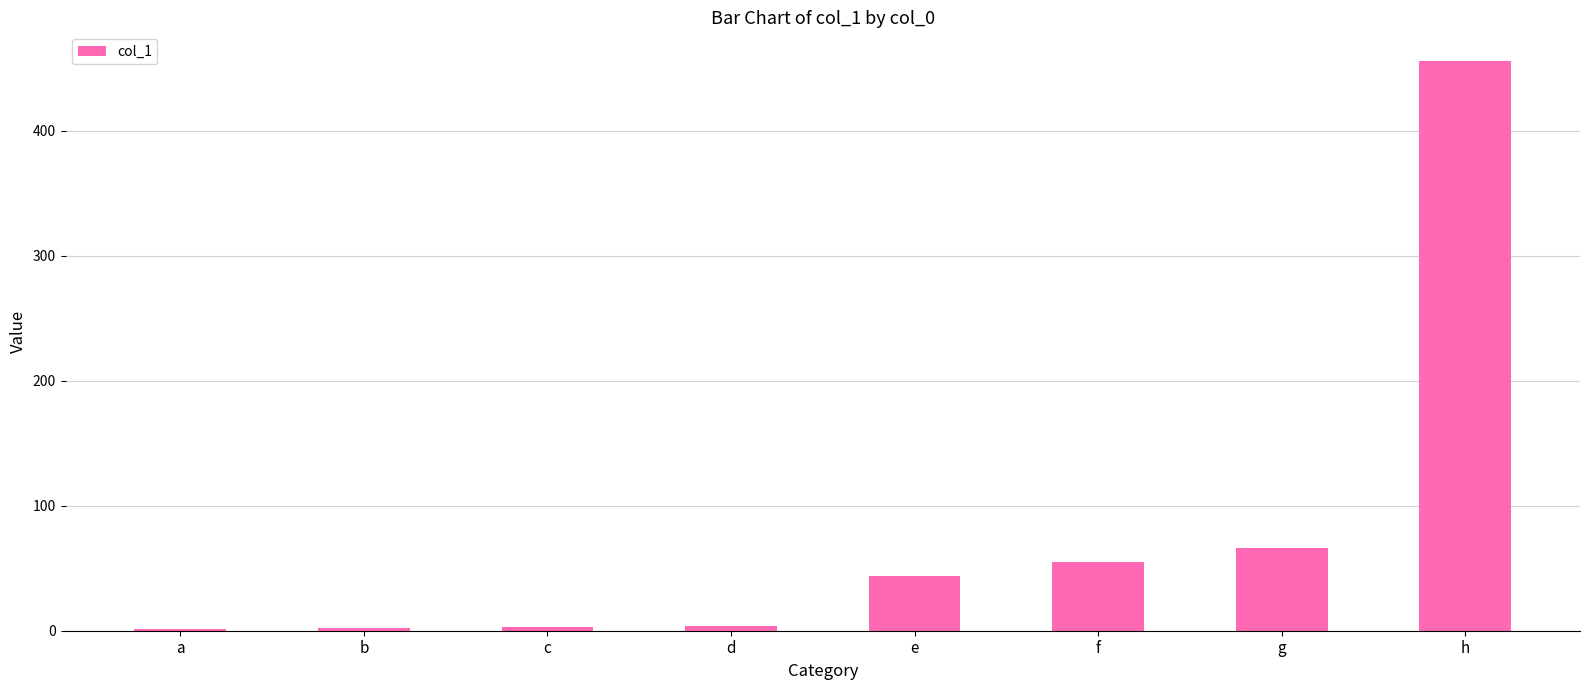

Are the bars grouped side by side (vs. stacked)?

No